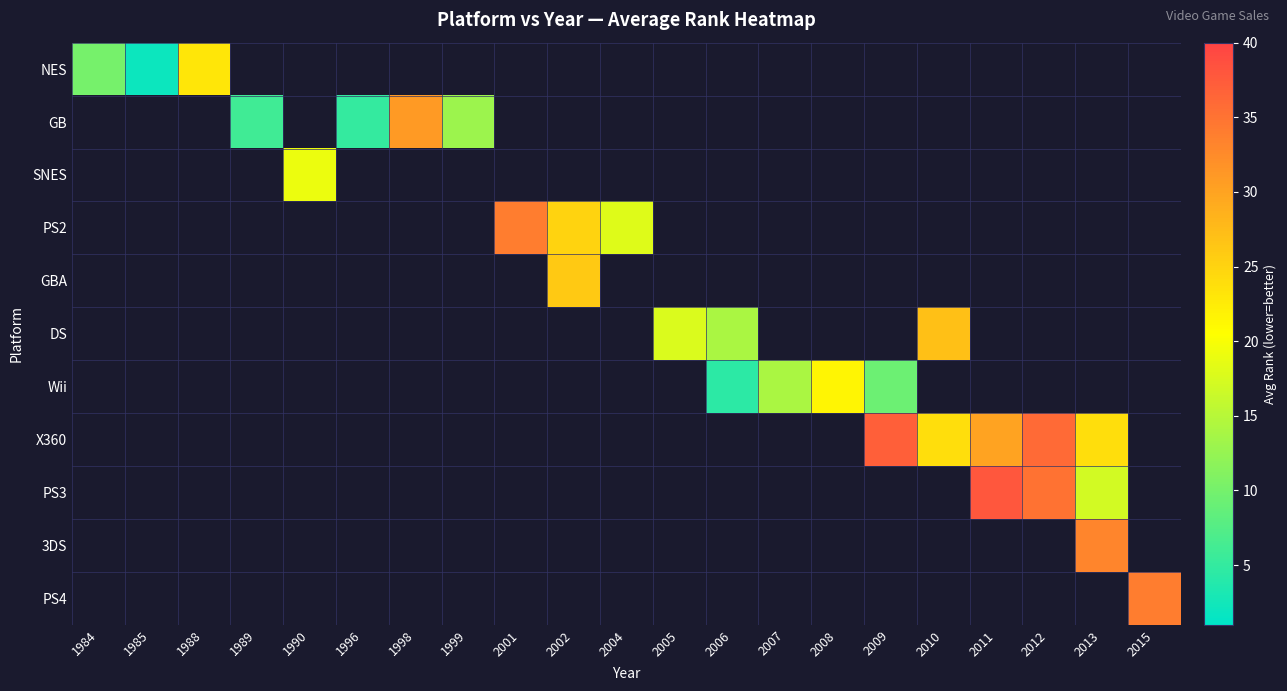

Count the number of categories in the chart.

21